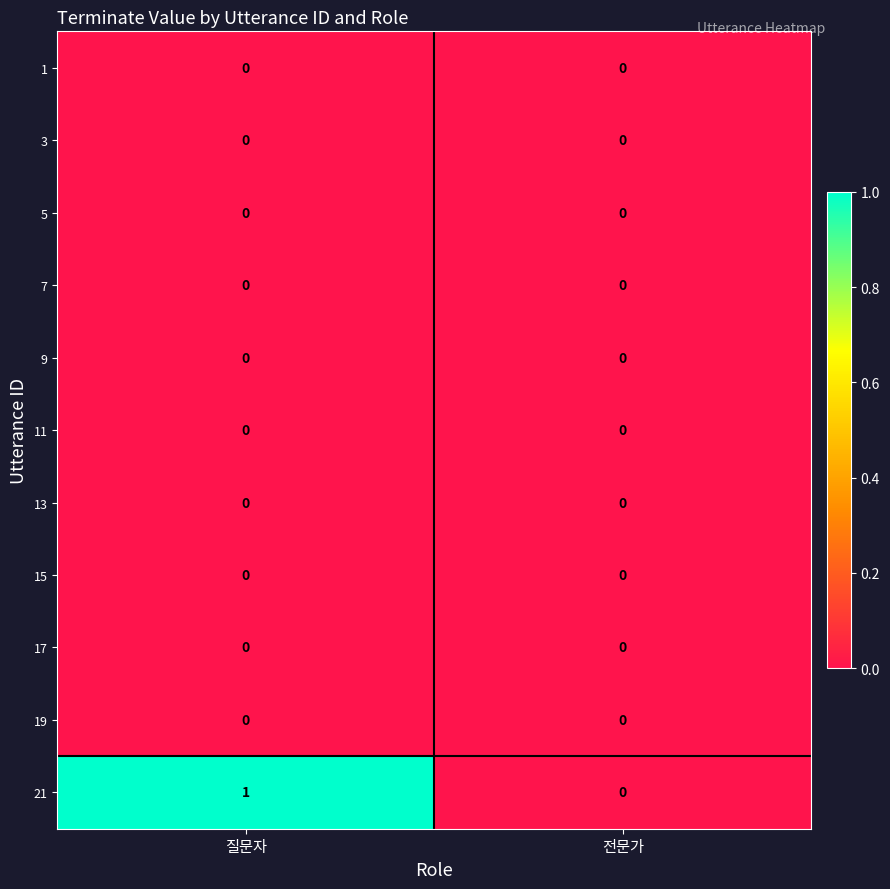

Reading left to right, list all the values displayed in this chart.

1: 0	0
3: 0	0
5: 0	0
7: 0	0
9: 0	0
11: 0	0
13: 0	0
15: 0	0
17: 0	0
19: 0	0
21: 1	0